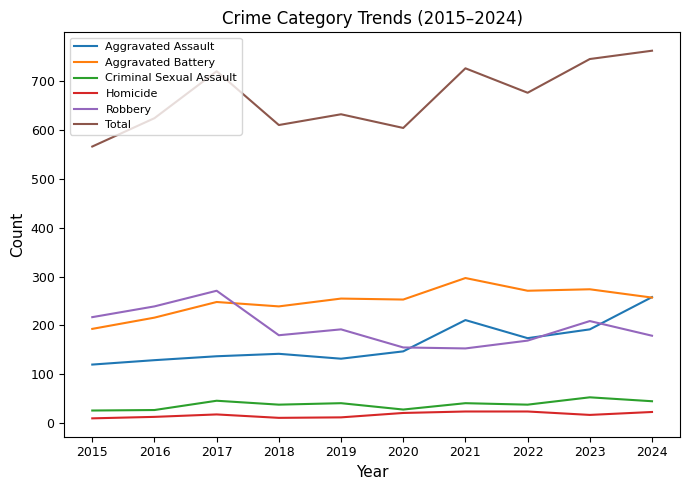

The value of Total at 2017 is 474. True or false?

False